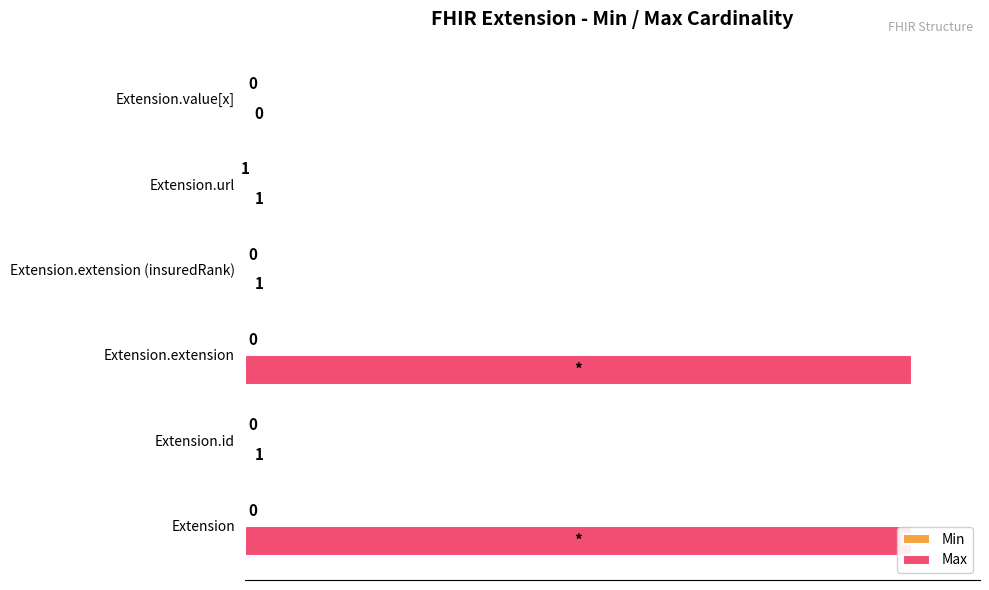

List the labels in order of Max value, largest first.

0, 400, 200, 600, 800, 1000